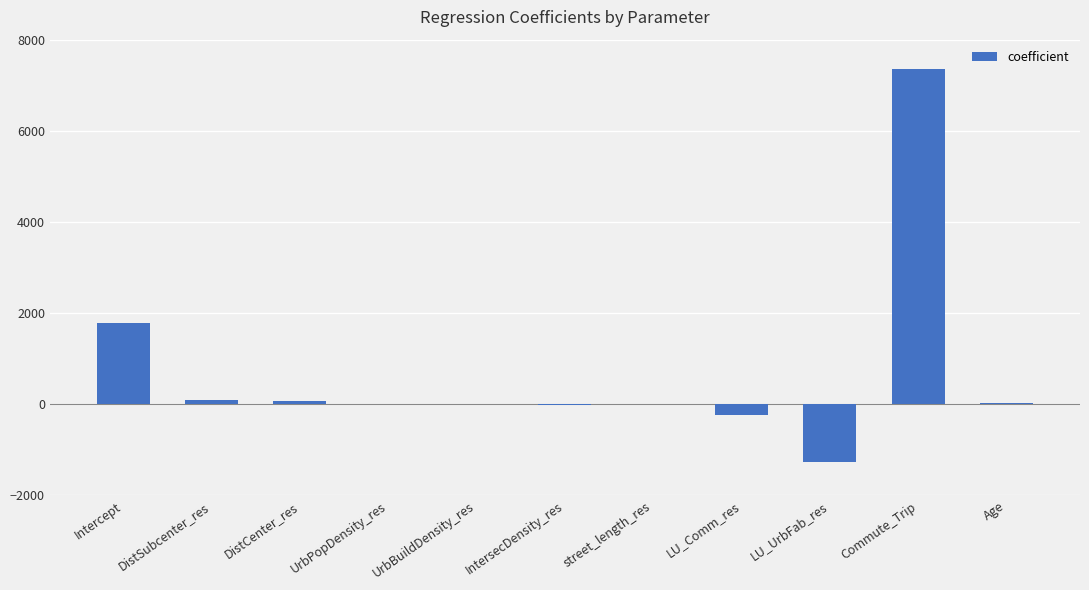

Between Intercept and DistSubcenter_res, which is larger?

Intercept